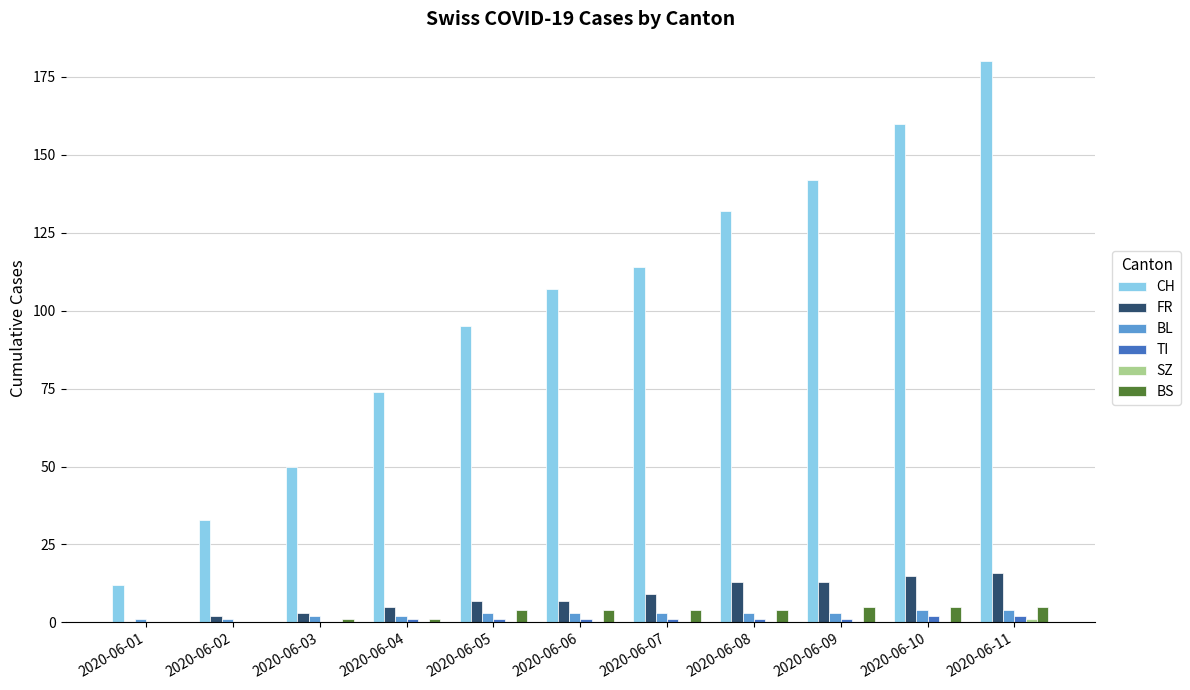

How many data points does each series have?

11